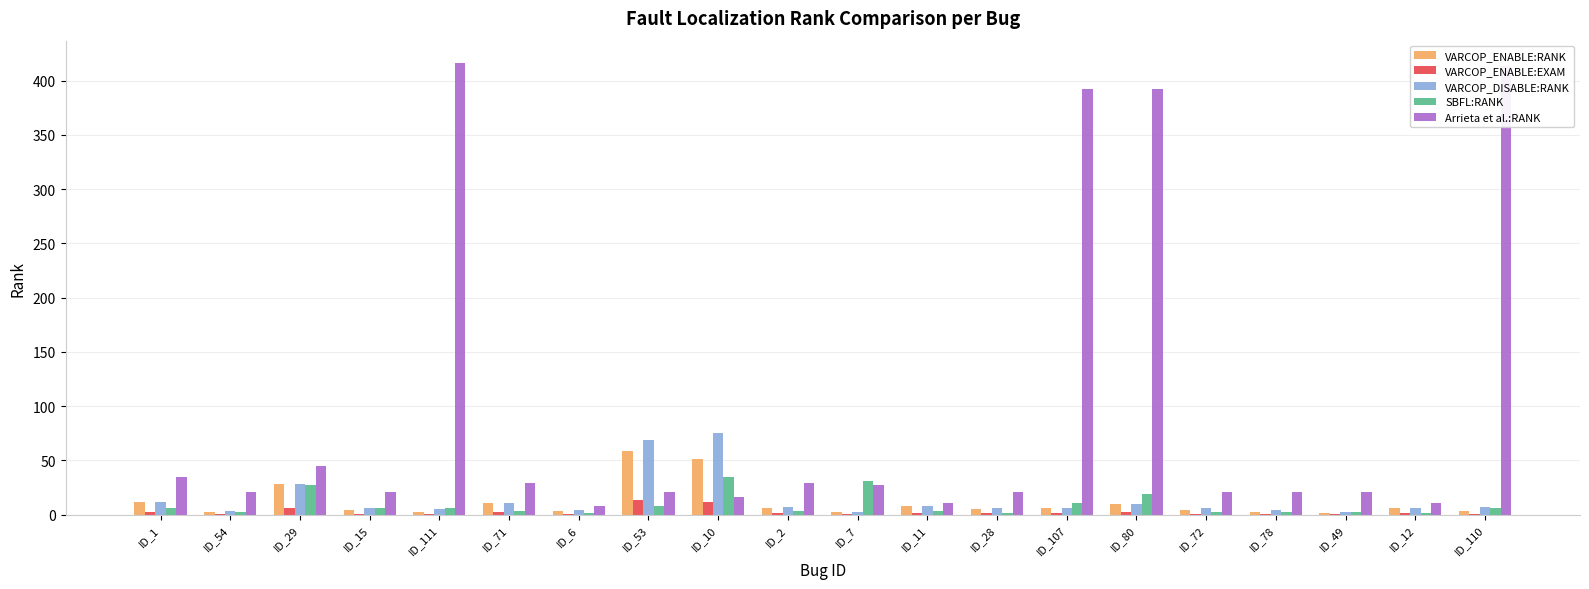

Which series has the largest total across all categories?

Arrieta et al.:RANK